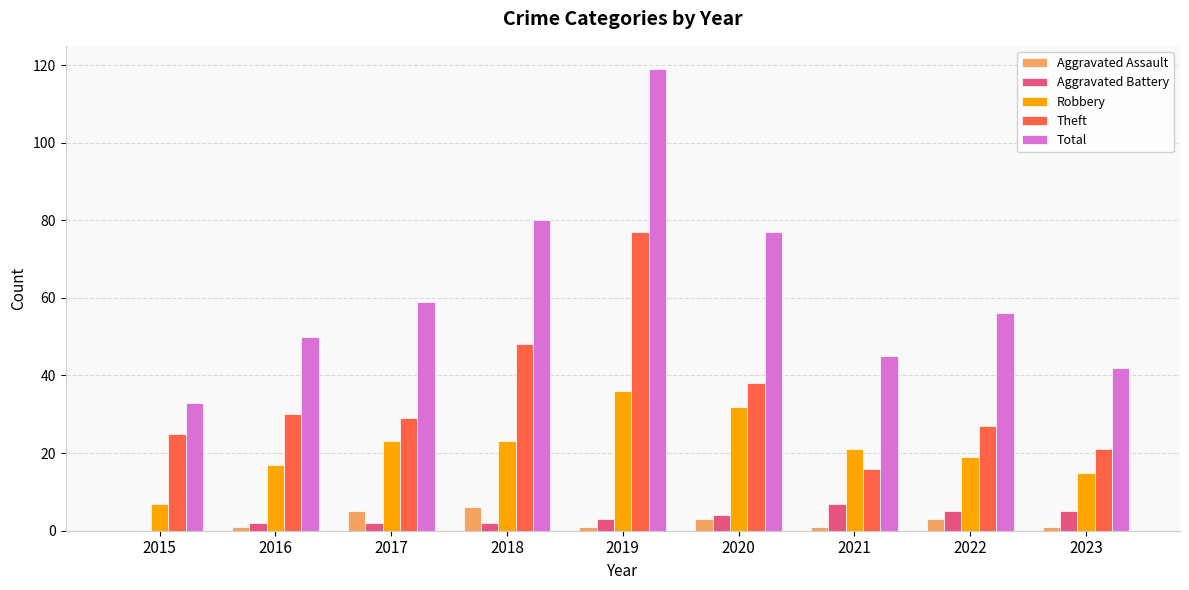

What is the sum of all Aggravated Battery values?

30